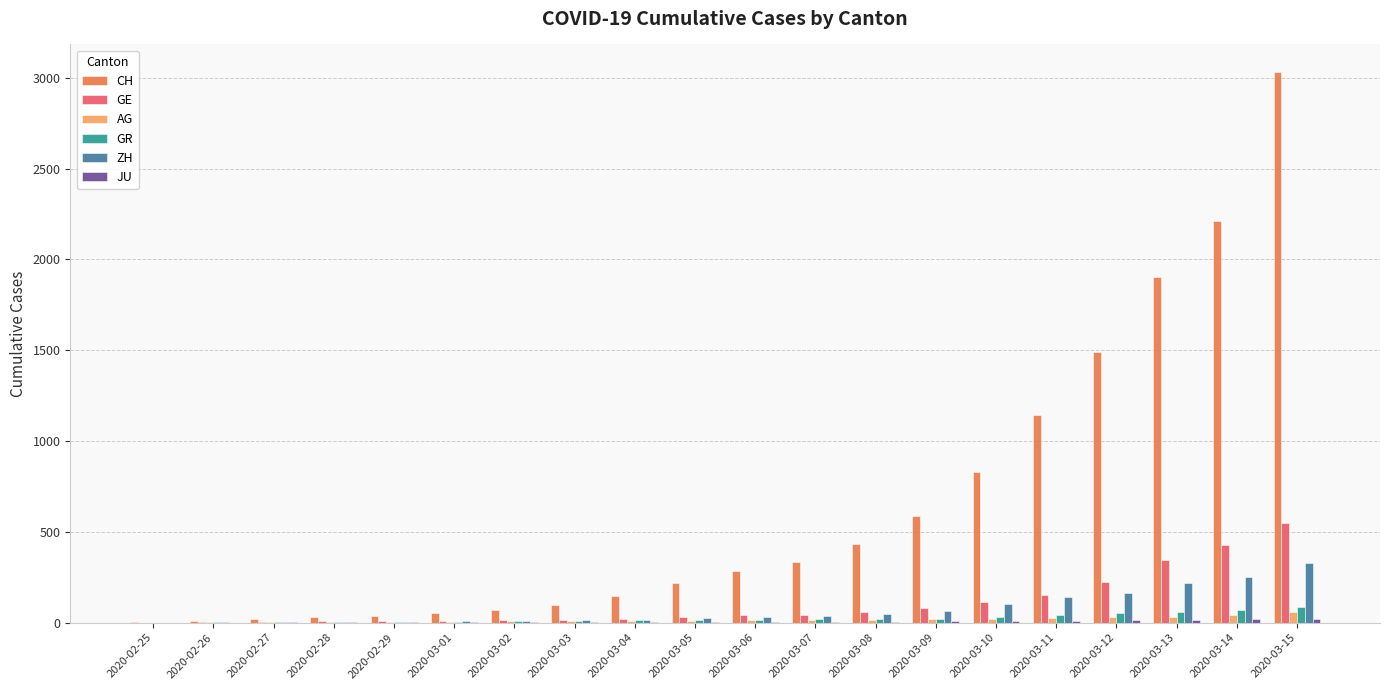

At which category is the sum across all series the highest?

2020-03-15